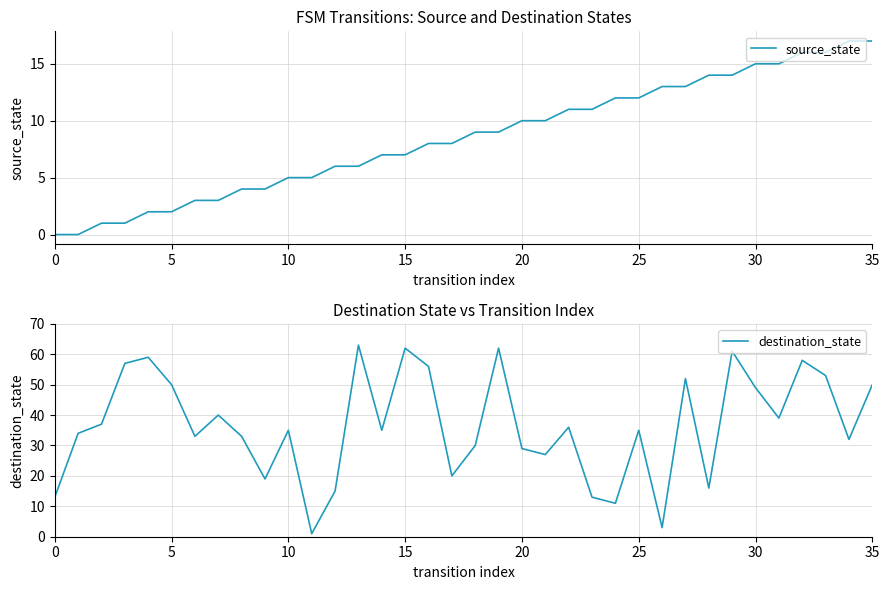

What is the total value across all series at 34?

49